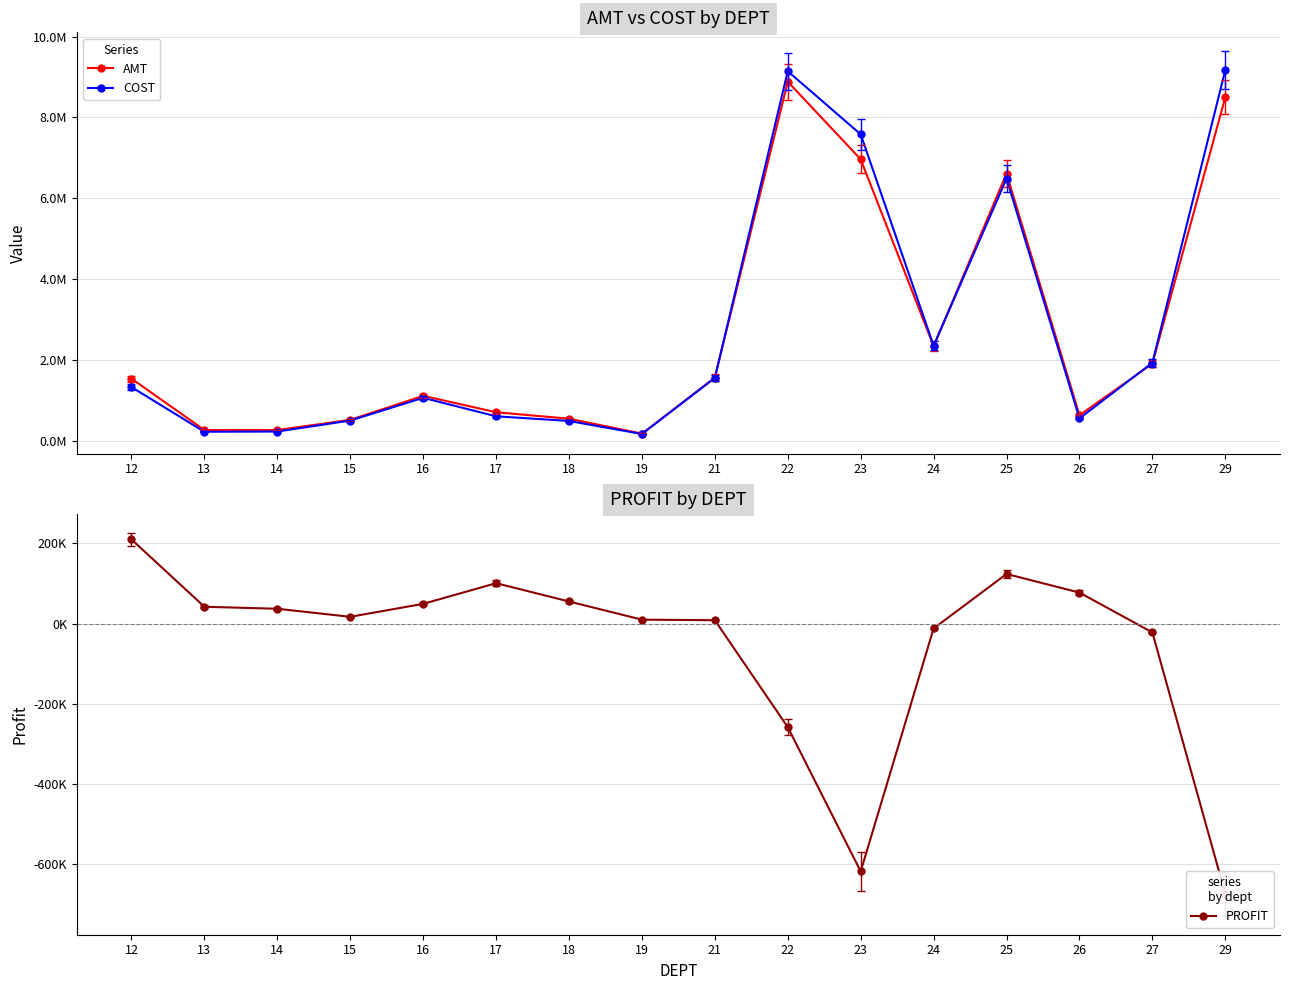

At which label does PROFIT reach its minimum?

29